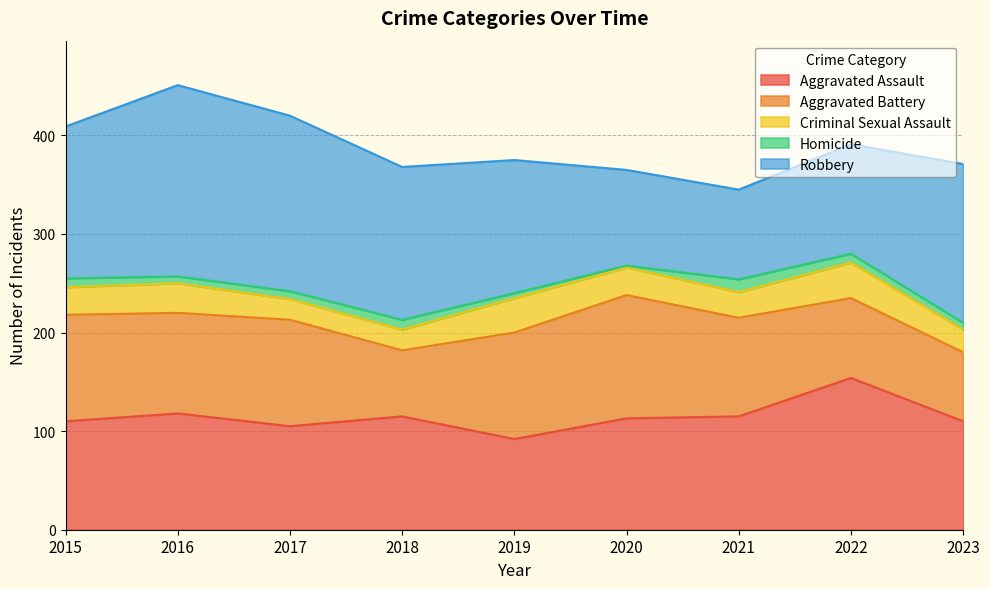

True or false: Criminal Sexual Assault has a value of 12 at 2016.

False